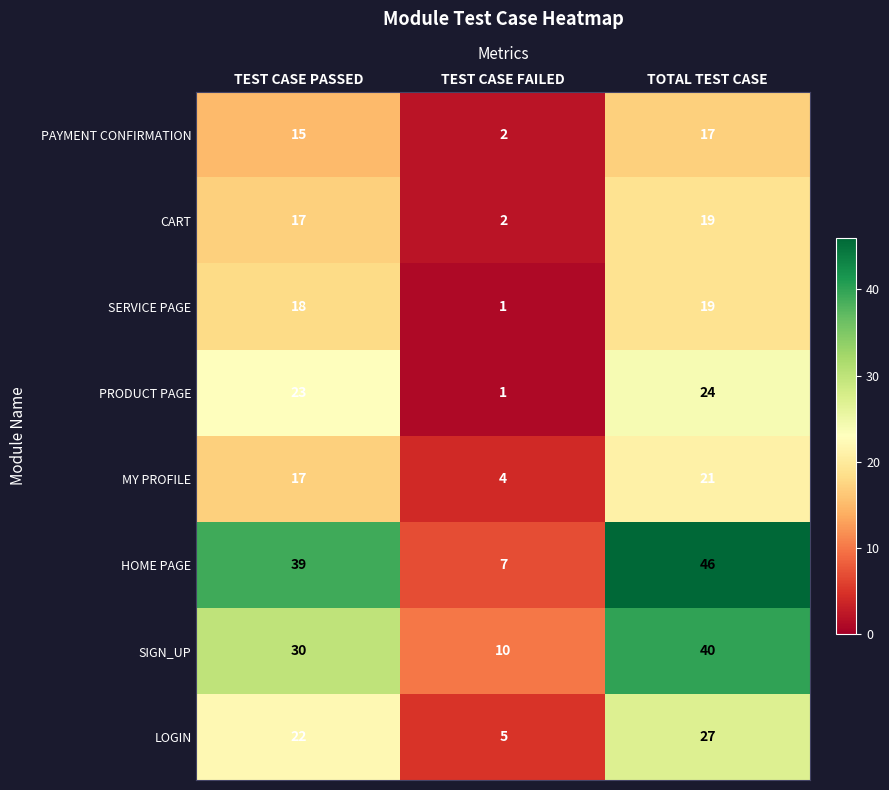

At how many categories does at least one series exceed 5?

3